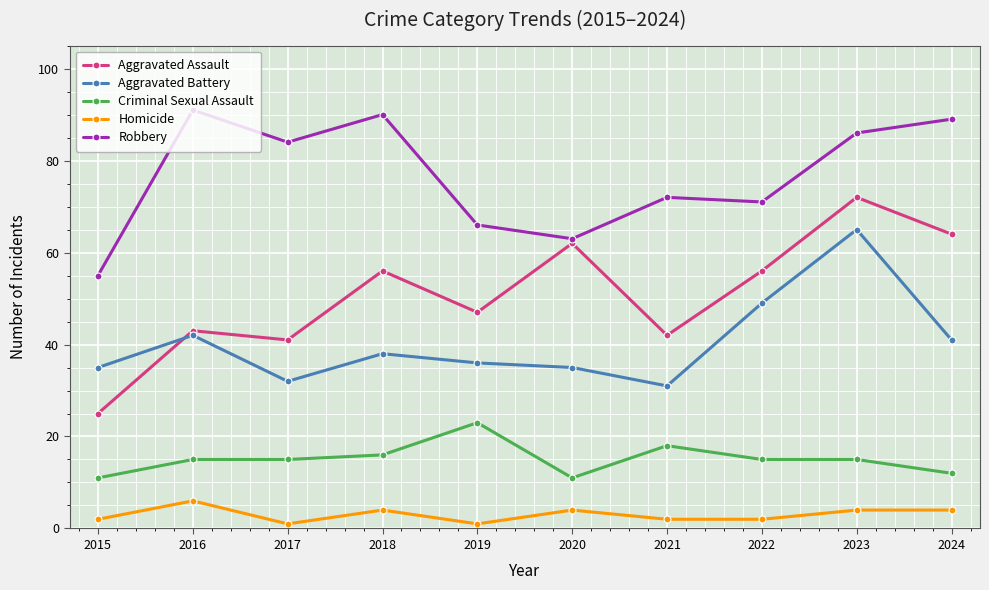

What is the spread (max minus min) of values at 2015?

53